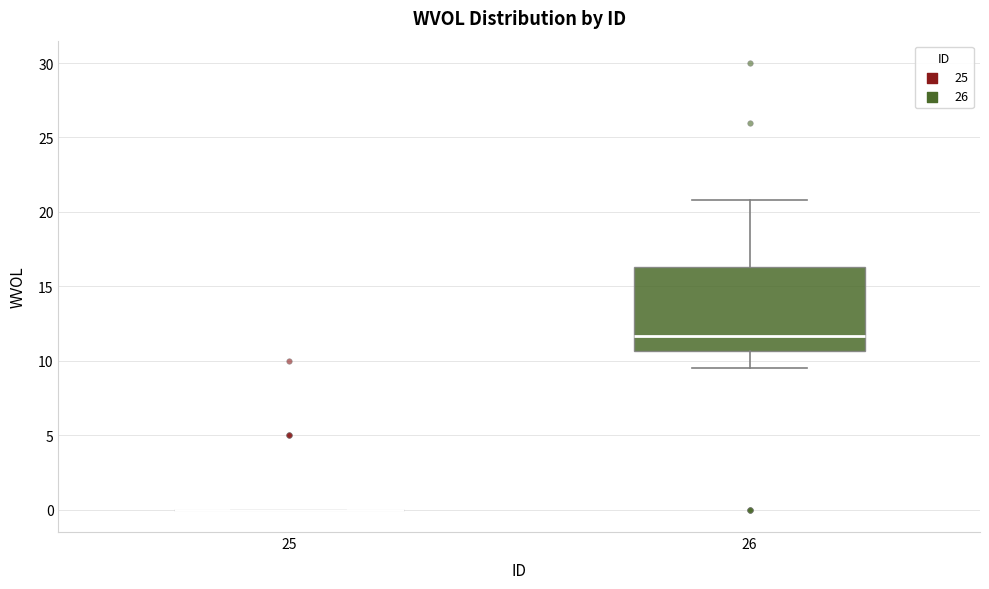

Which box is the tallest, from its lower edge to its upper edge?

26